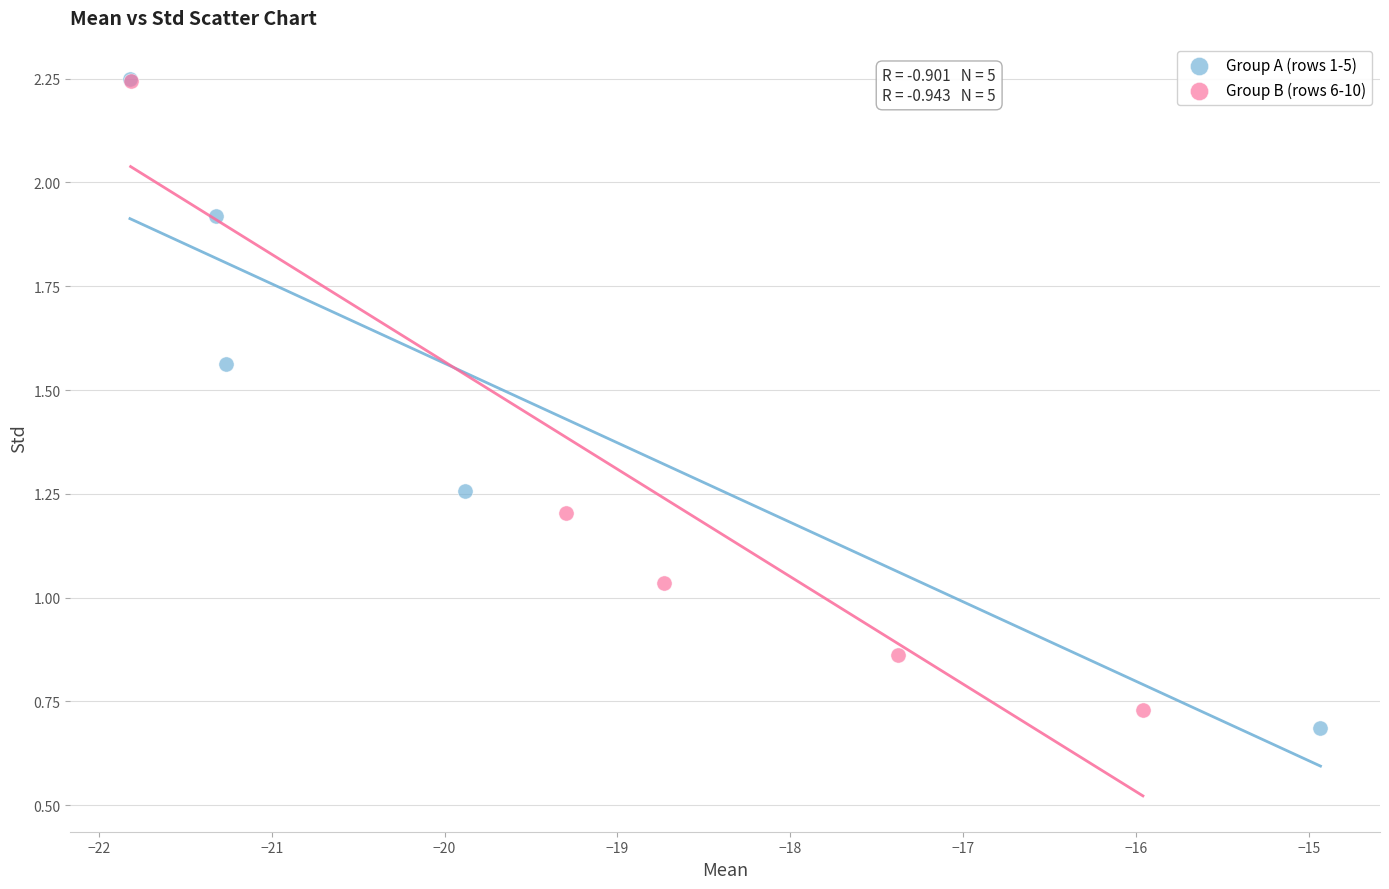

Which series contains the lowest Y value?

Group A (rows 1-5)